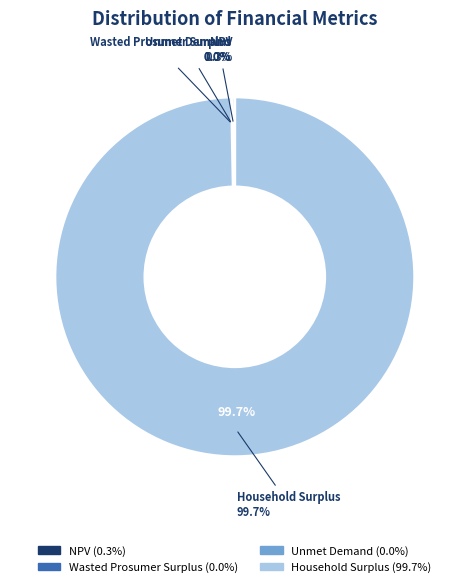

True or false: Household Surplus accounts for 99% of the total.

False